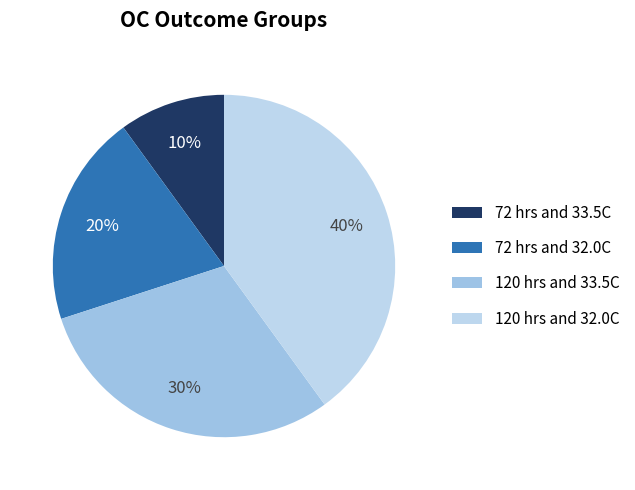

Is it true that 120 hrs and 33.5C is 38% of the pie?

False